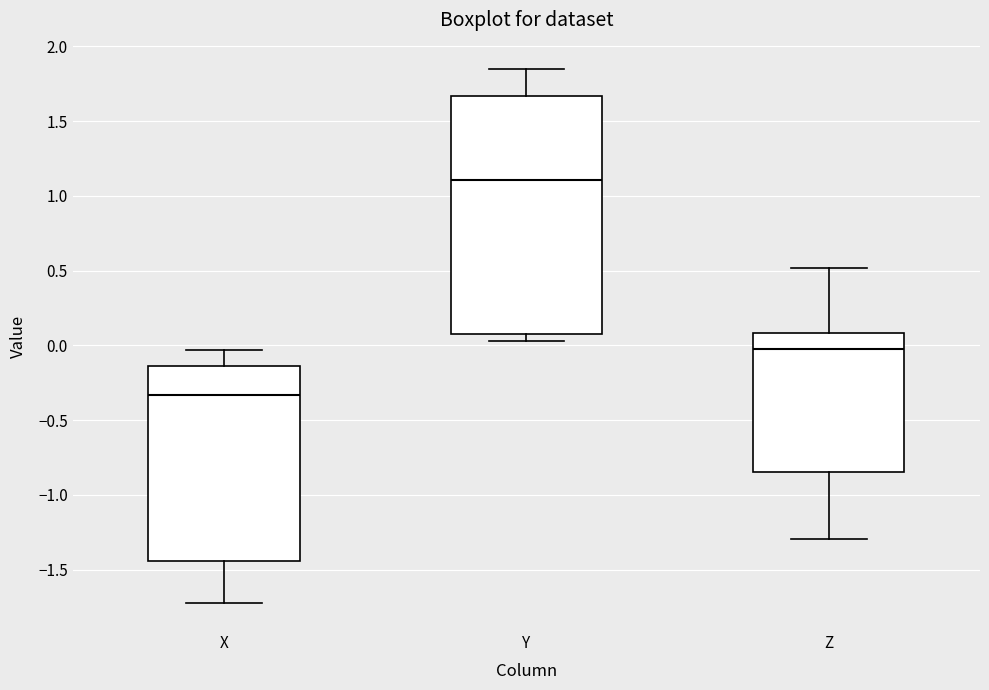

Where is the lower edge of the box for Z on the y-axis? The values are not printed on the chart, so give them approximately, as read against the axis.

-0.85